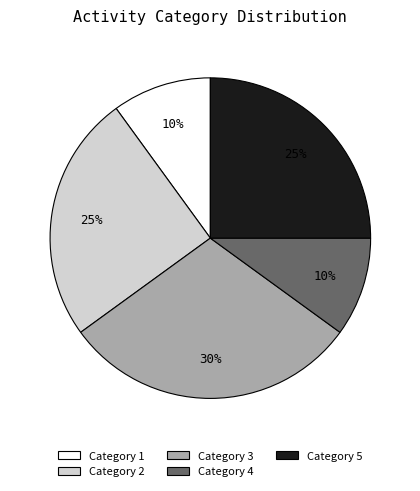

Is there a majority slice in this chart?

No